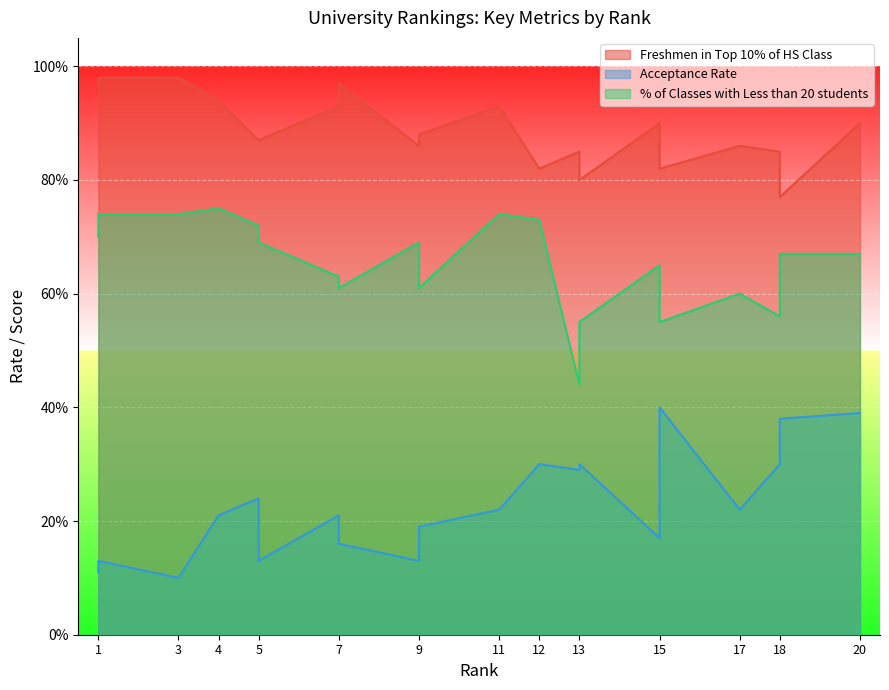

List the series in order of their peak value, highest first.

Freshmen in Top 10% of HS Class, % of Classes with Less than 20 students, Acceptance Rate